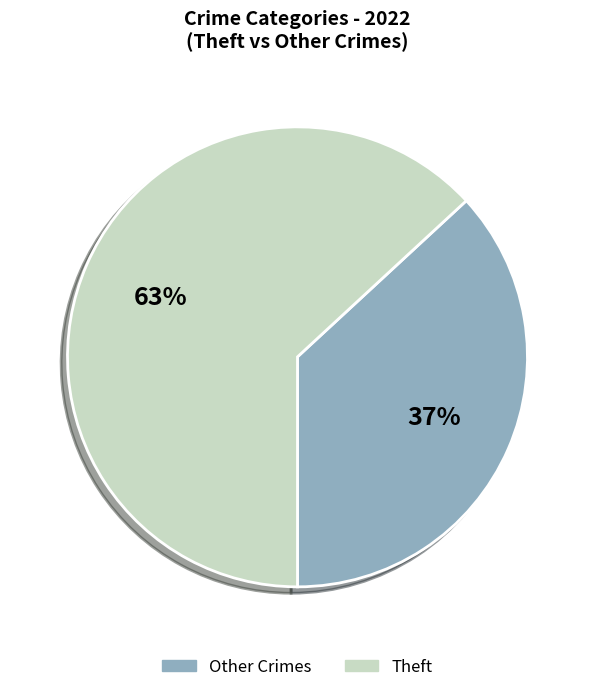

To the nearest percent, what is the average slice percentage?

50%